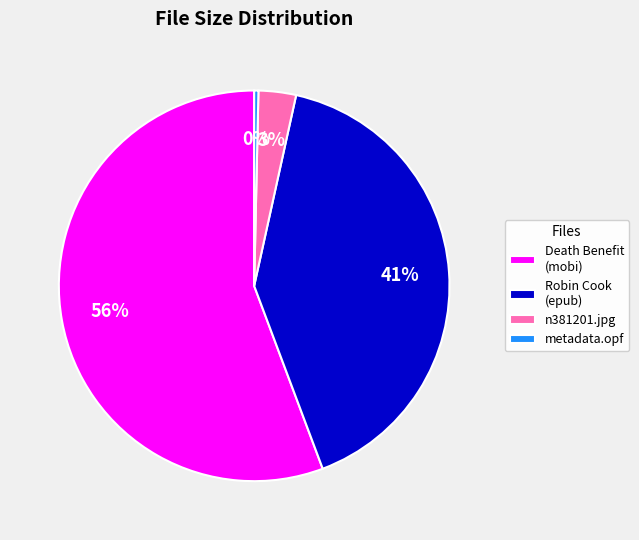

Is there any slice that represents more than half of the pie?

Yes